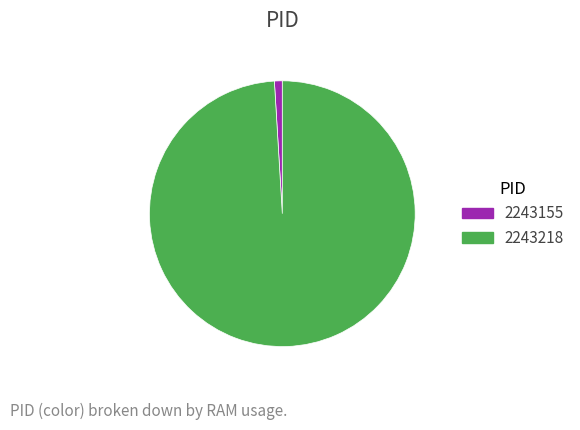

Which slice is the smallest?

2243155